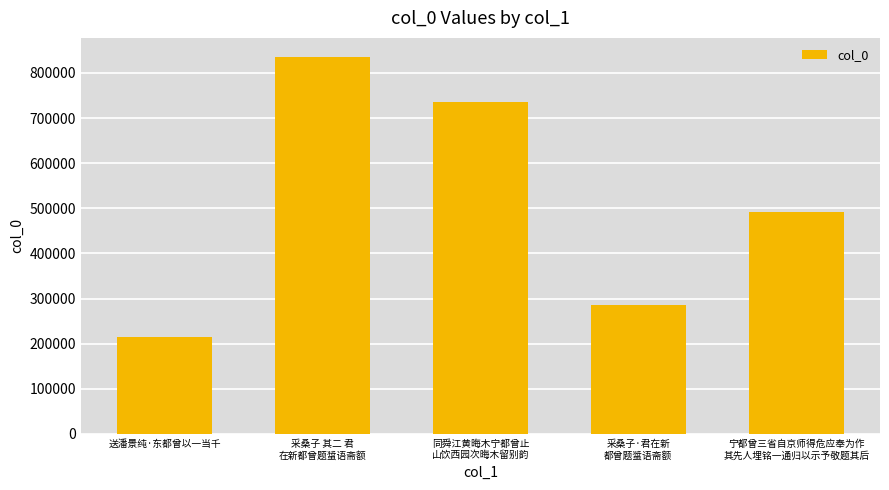

What is the greatest value displayed?

835688